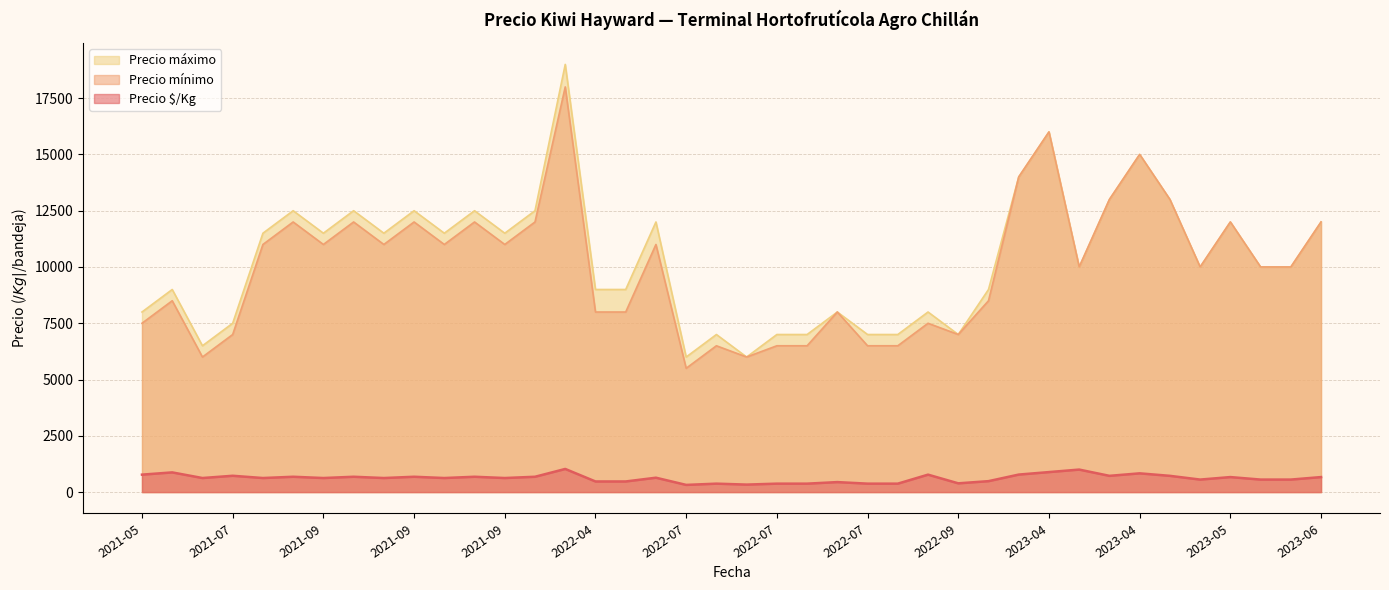

How many lines are shown in the chart?

3